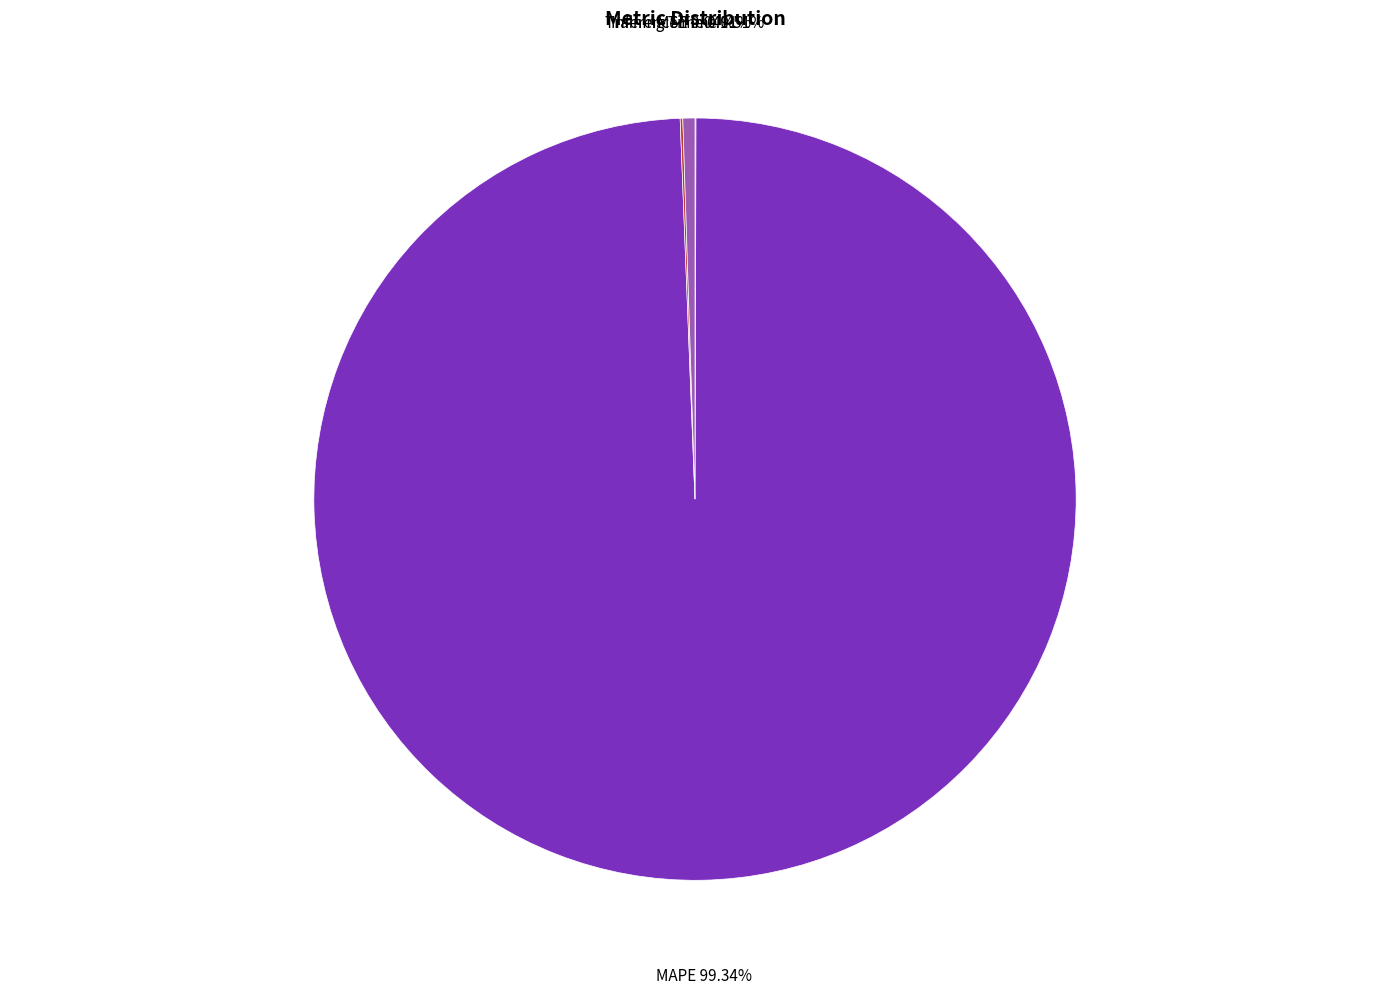

Which category accounts for the majority?

MAPE